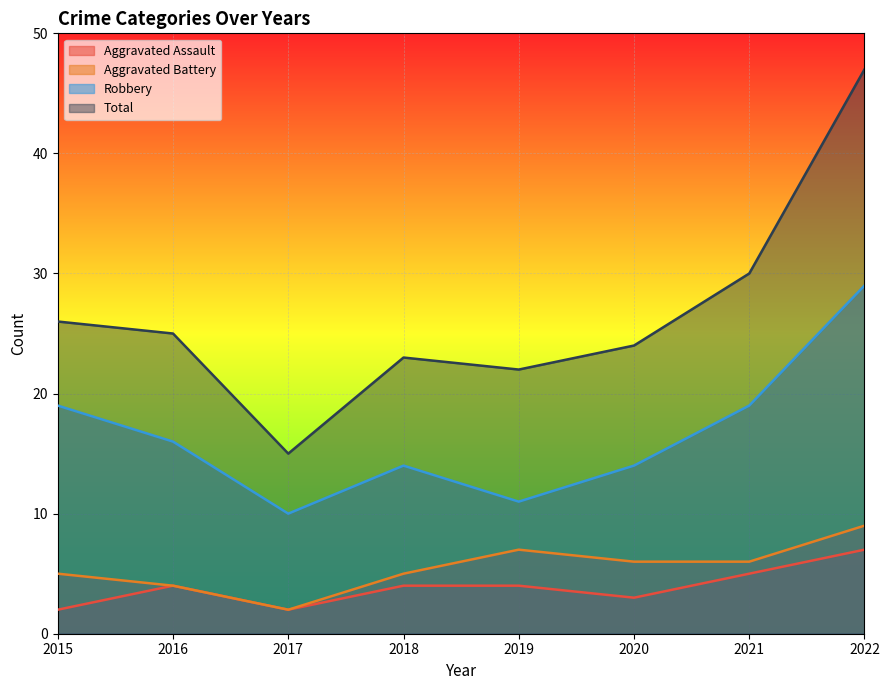

At 2015, list the series in order from smallest to largest.

Aggravated Assault, Aggravated Battery, Robbery, Total